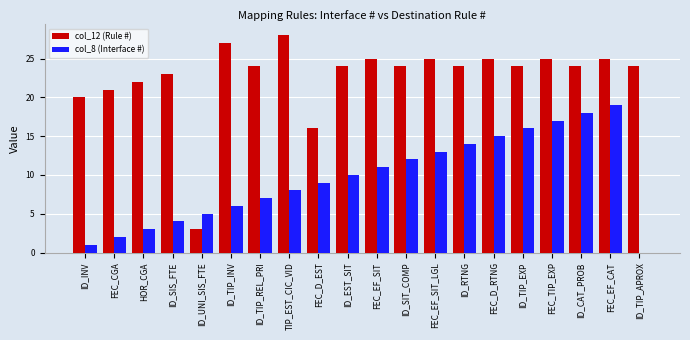

Count the number of data series in this chart.

2